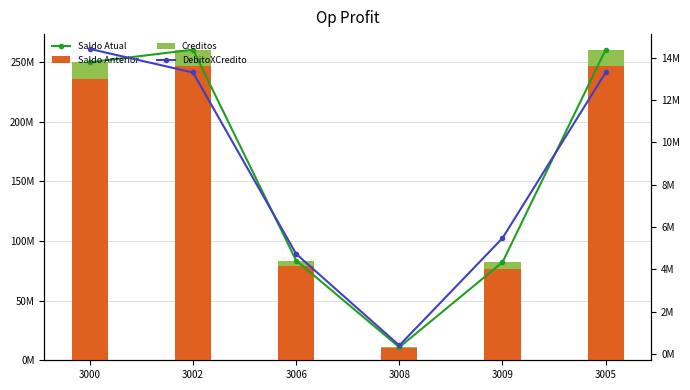

What is the smallest value displayed?

399306.5